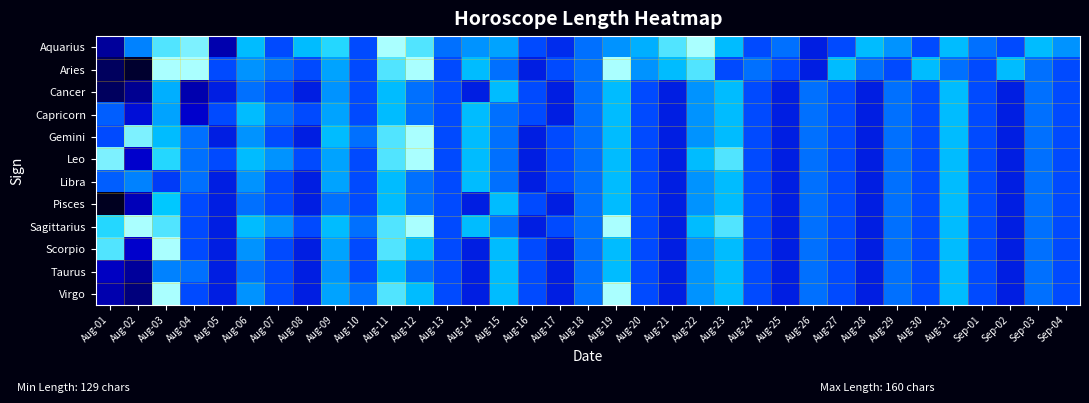

What is the total value across all series at Aug-11?

1883